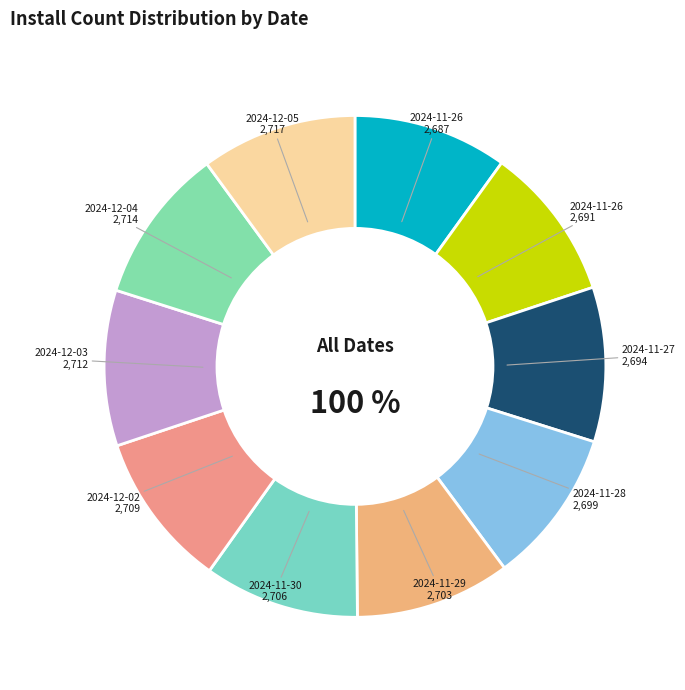

Does 2024-11-26 account for over 50% of the chart?

No